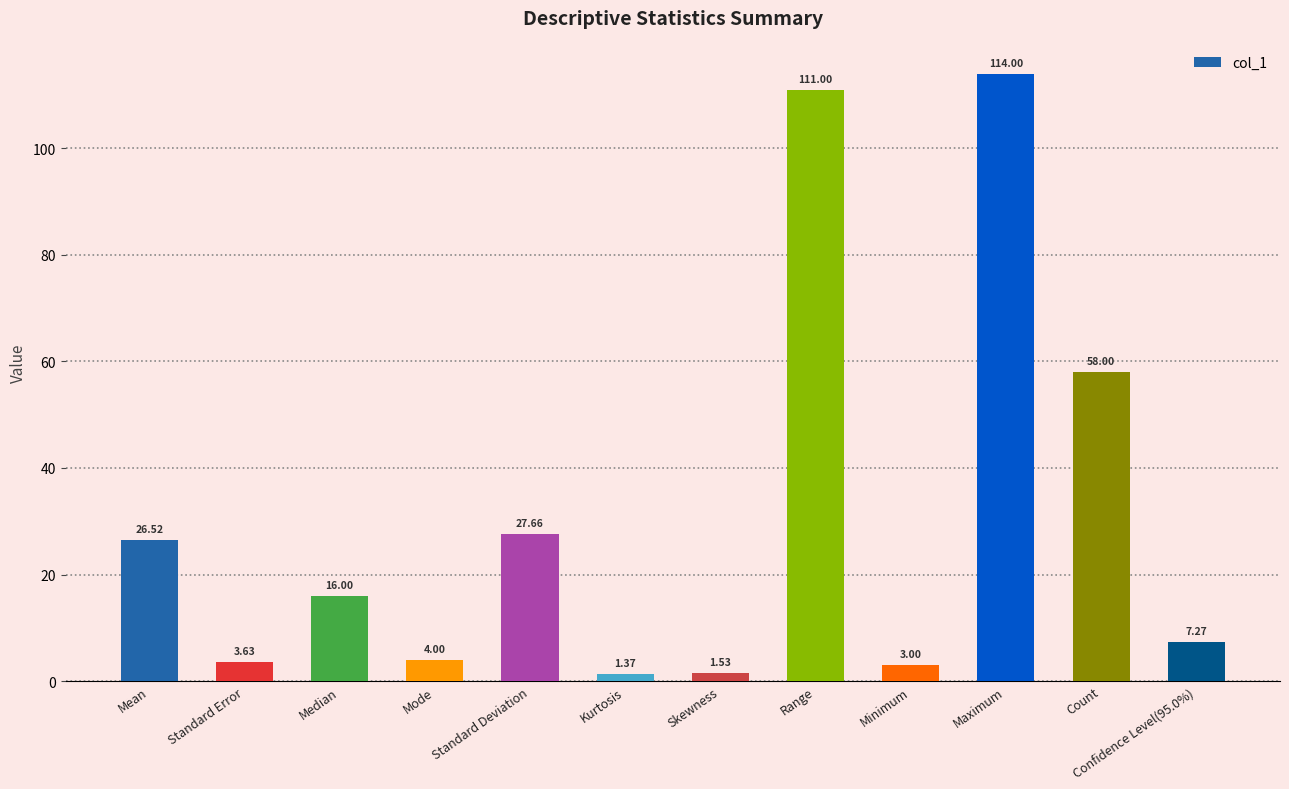

Is it true that the value at Range is 111.0?

True